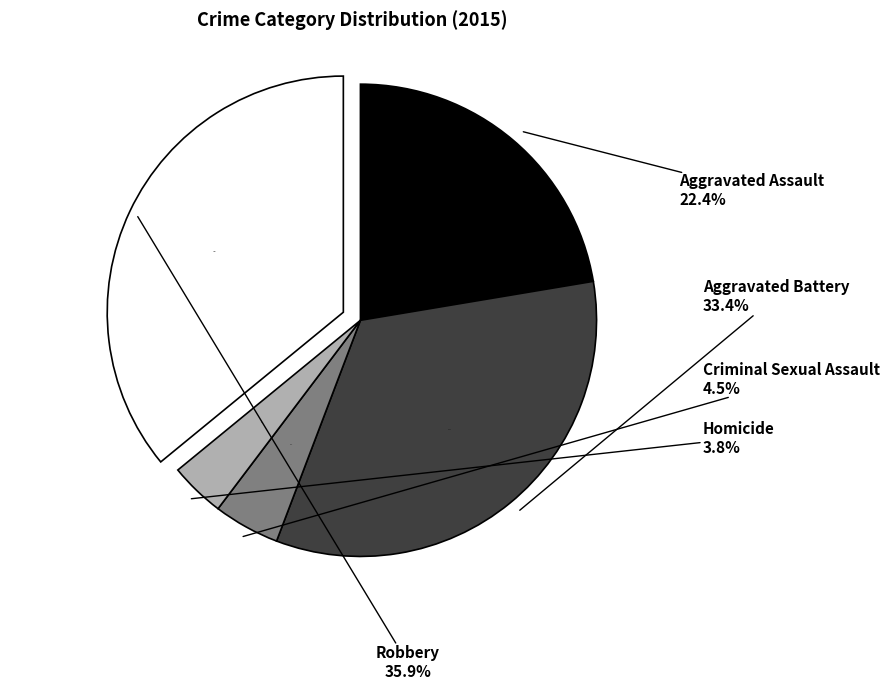

Is it true that Criminal Sexual Assault is 19% of the pie?

False